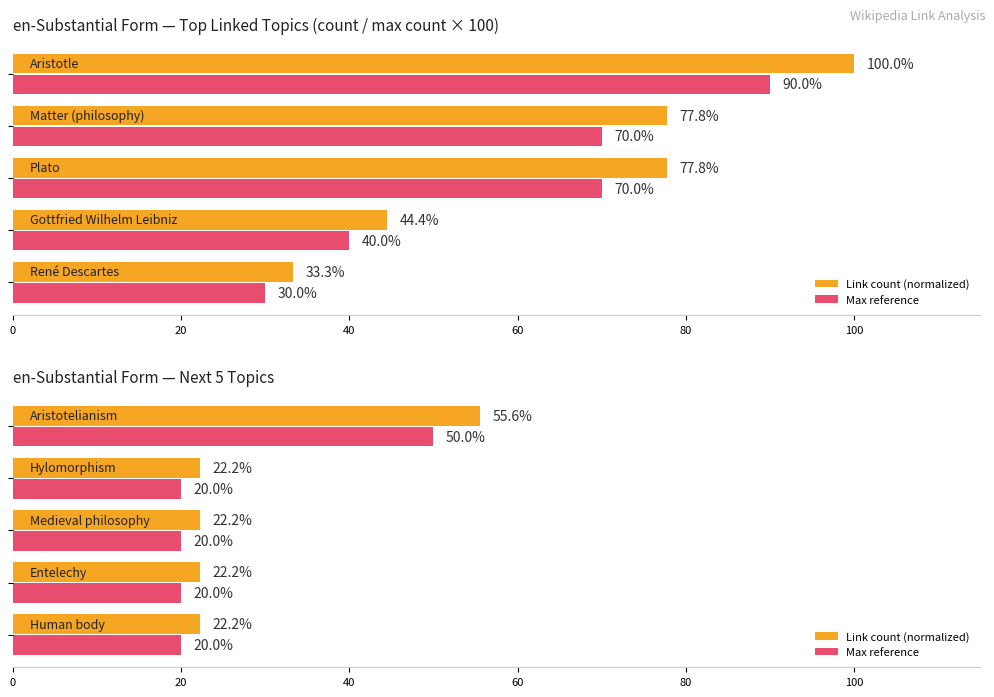

What is the approximate value of Max reference at 20?

20.0